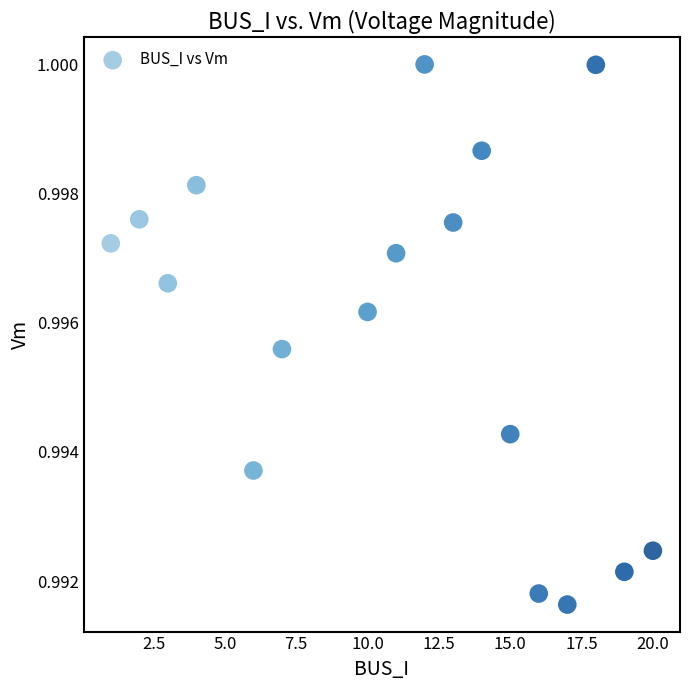

What is the range of X values (max minus min)?

19.0